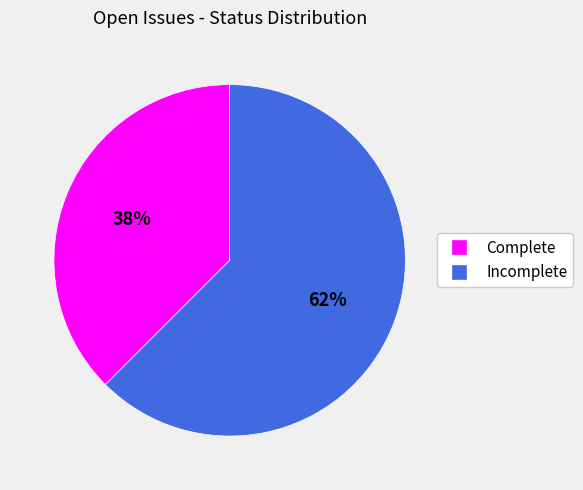

How many segments does this pie chart have?

2